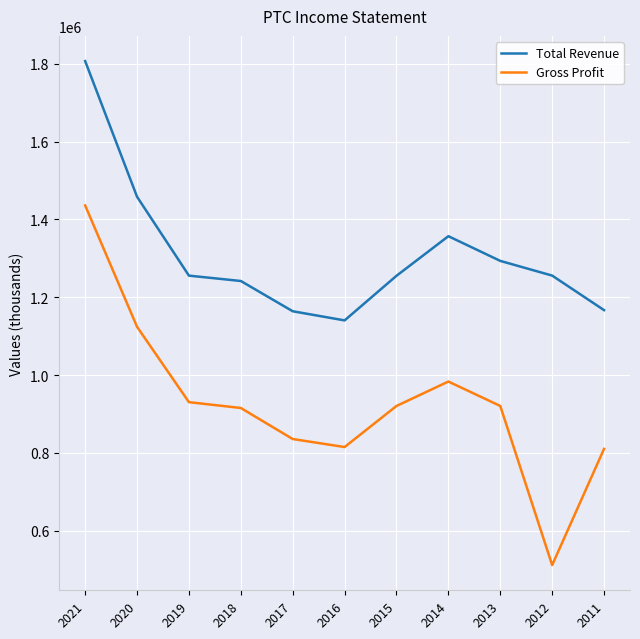

Which category has the highest value in the Gross Profit series?

2021